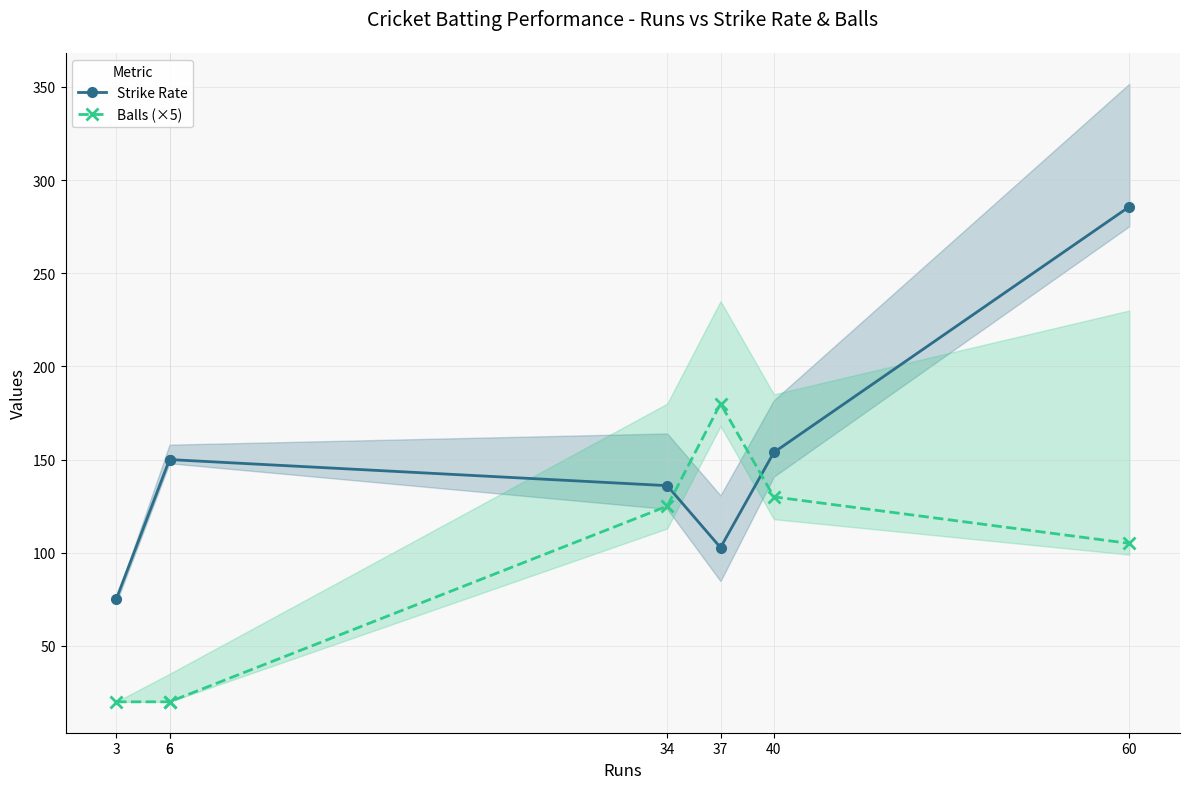

Which label corresponds to the largest value in the chart?

60